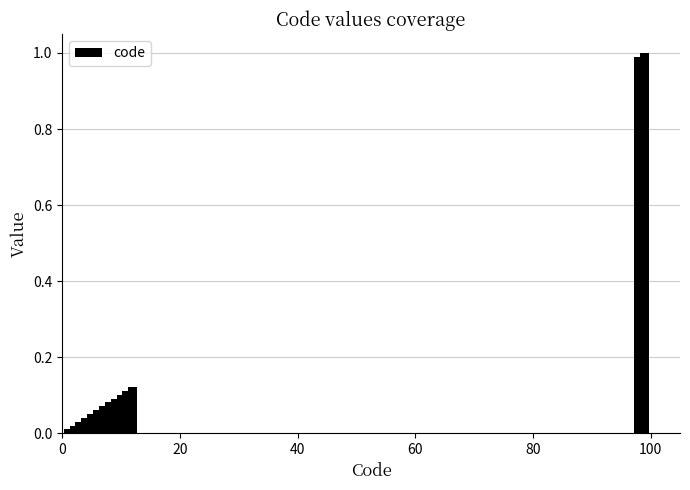

What is the value of the 14th bar from the left?

1.0